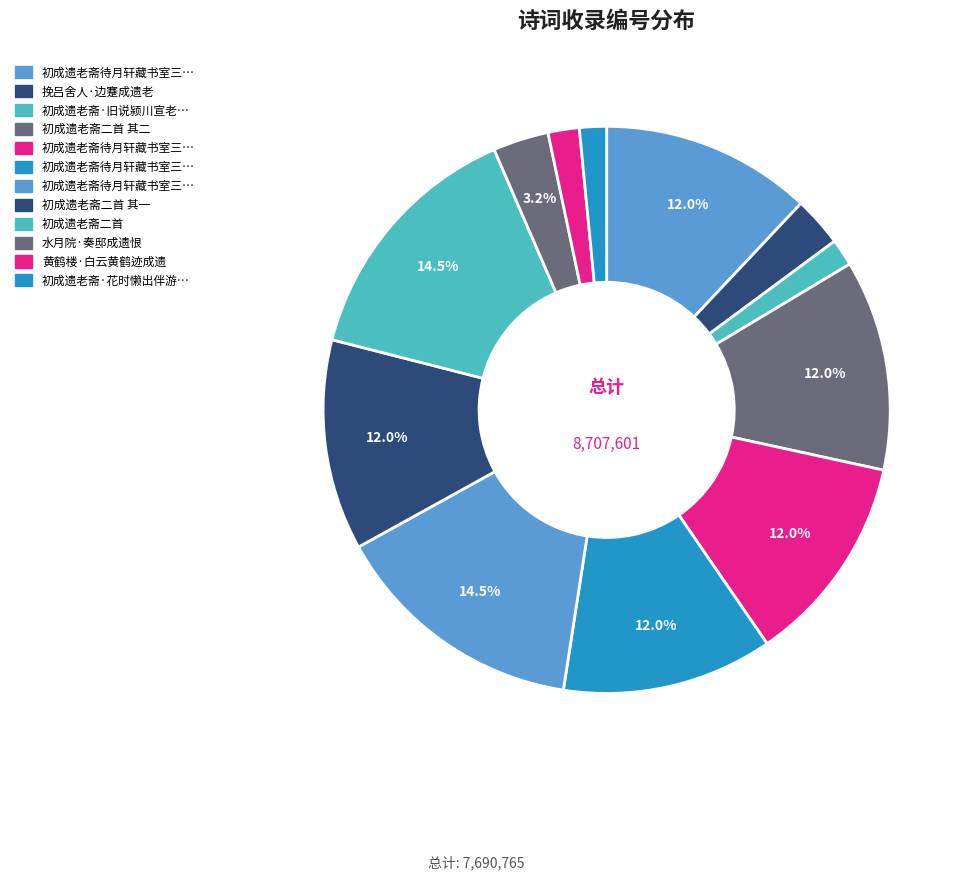

Count the number of slices in the pie.

12